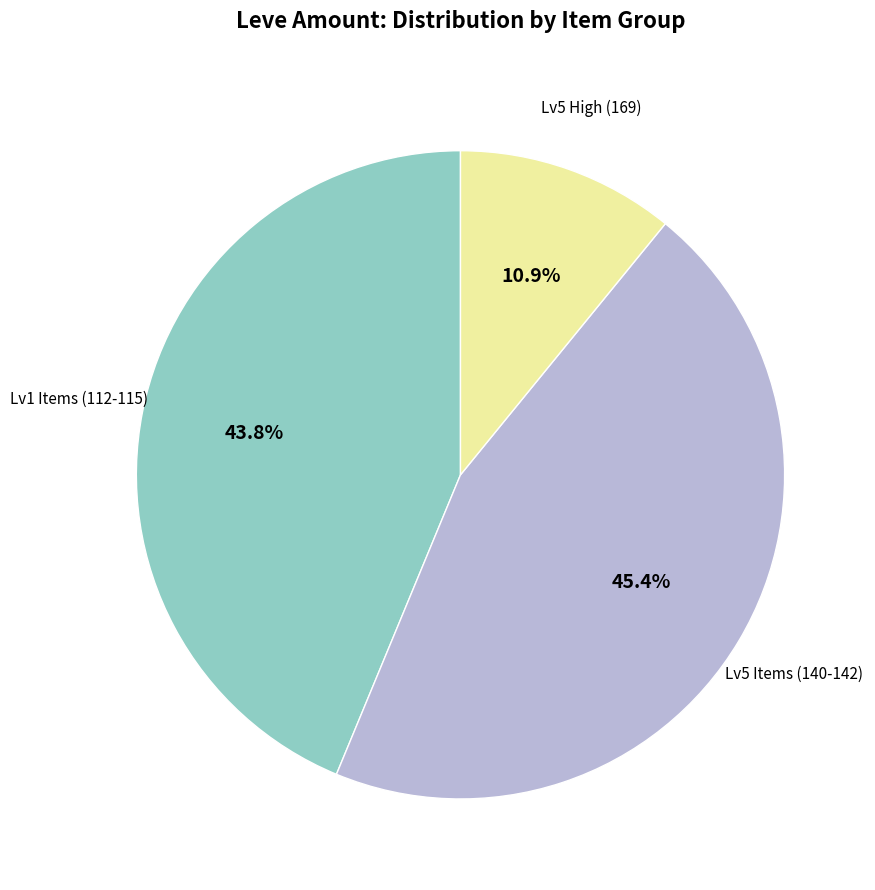

How many segments does this pie chart have?

3